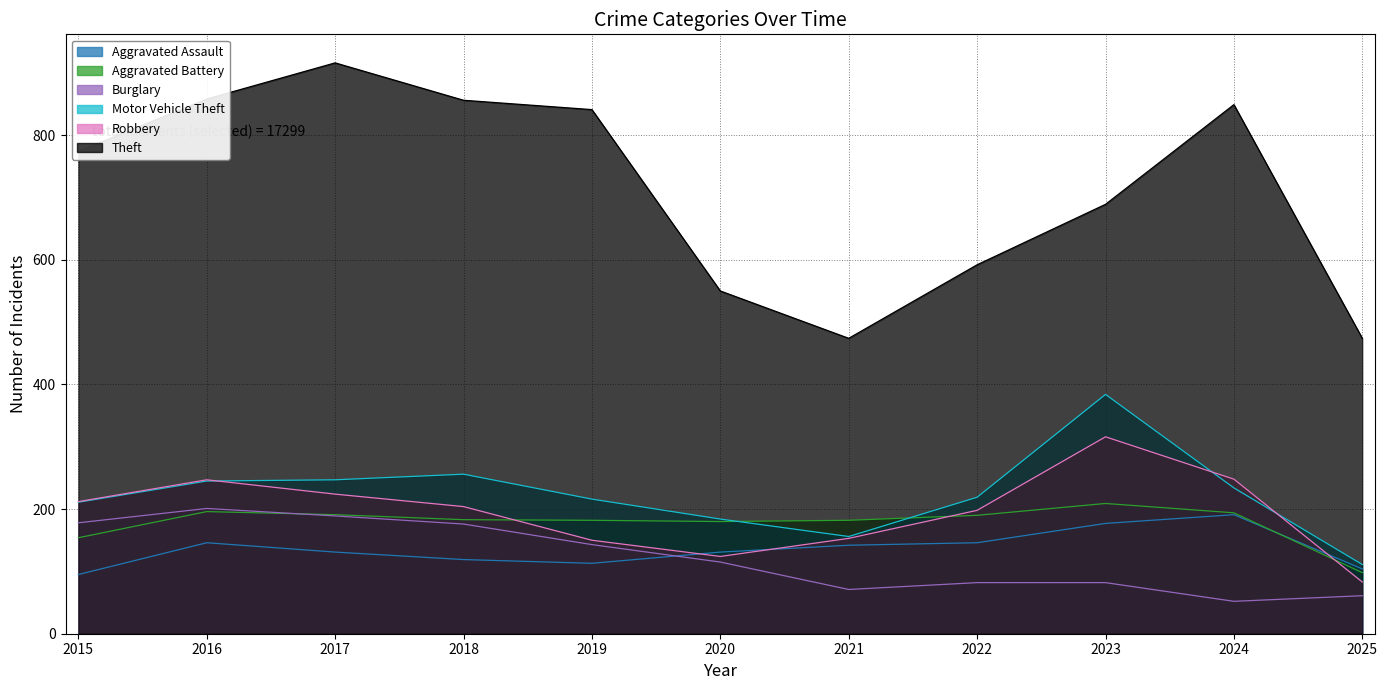

What is the minimum value for Aggravated Assault?

95